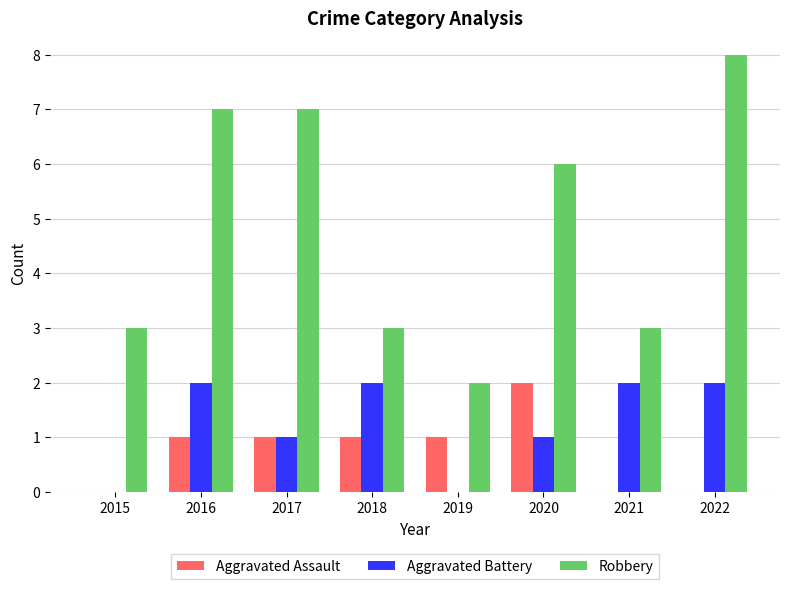

What is the maximum value shown in the chart?

8